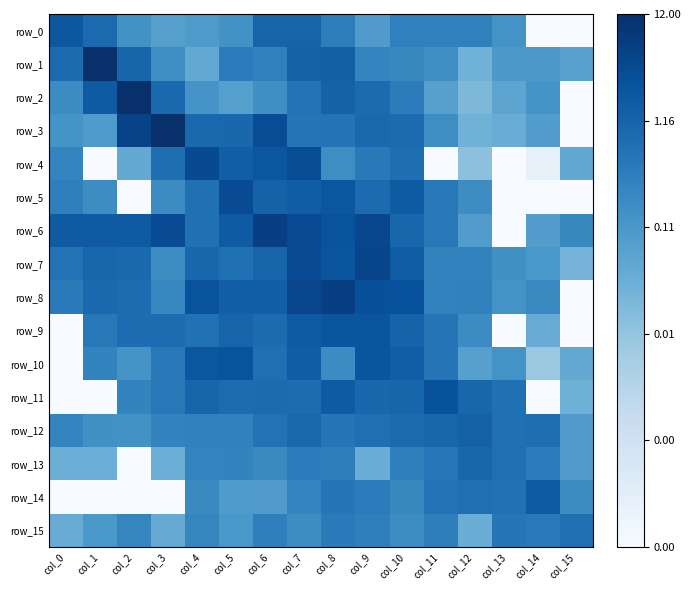

What is the greatest value displayed?

1.1